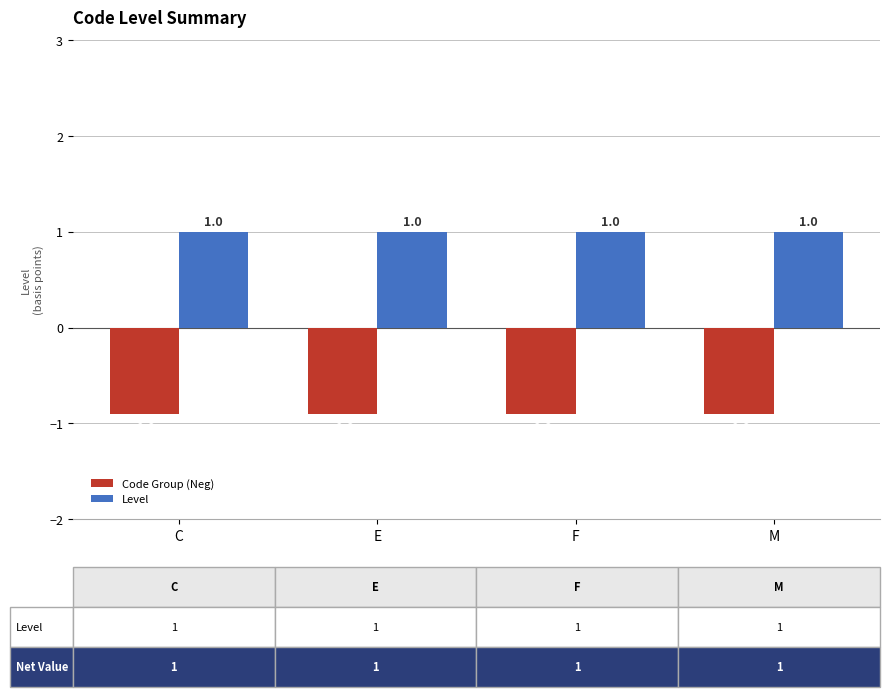

What is the sum of the Level values at F and M?

2.0